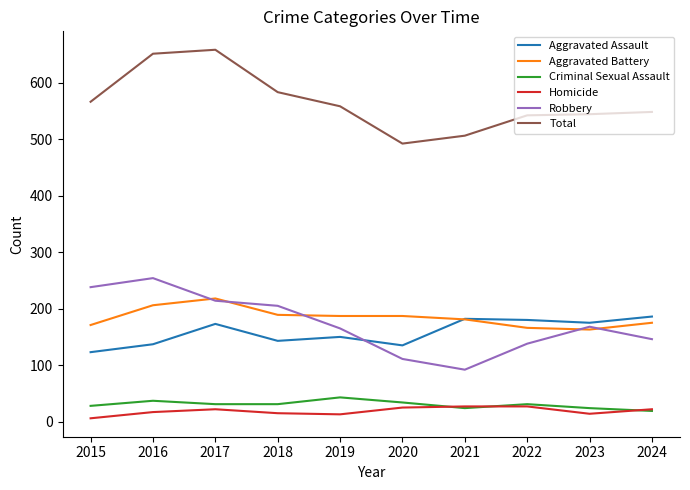

Where is the first local maximum for Robbery?

2016